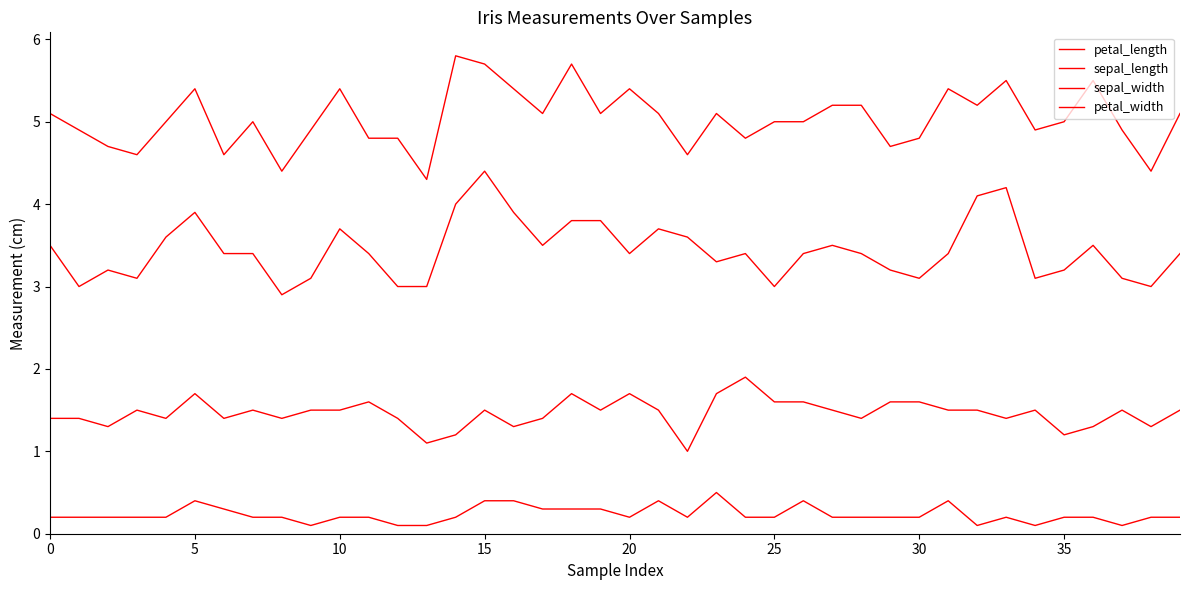

Does the chart display data point markers on the line(s)?

No